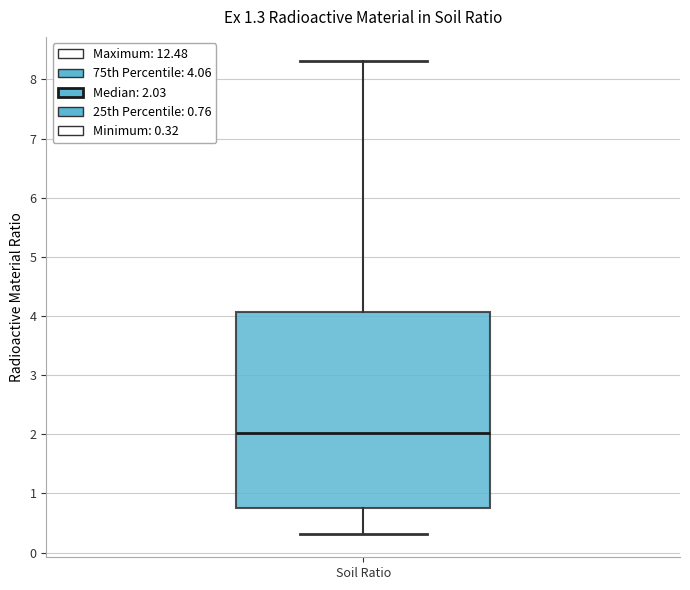

Transcribe this box plot: give where the median line is, the range the box spans, and where the two whiskers end, as read against the y-axis. The values are not printed on the chart, so give them approximately, as read against the axis.

median 2.0, box 0.8 to 4.1, whiskers 0.3 to 8.3